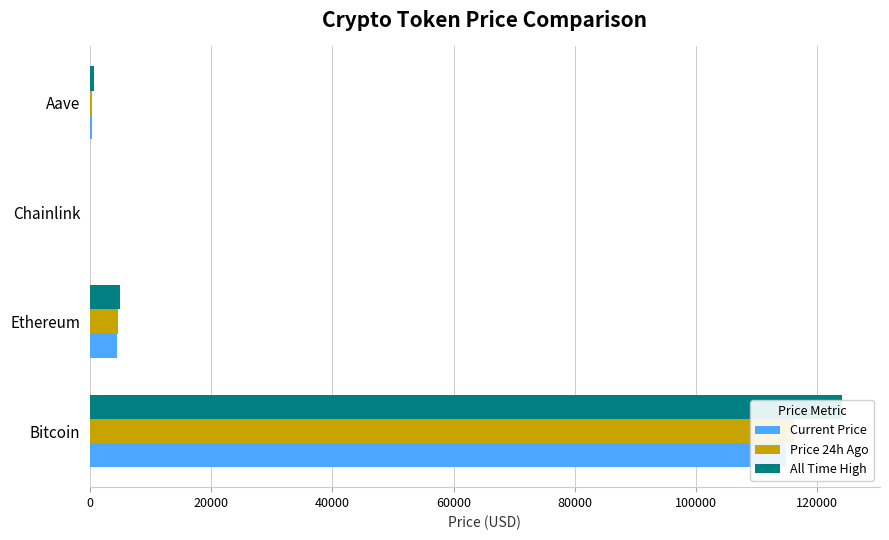

At Bitcoin, list the series in order from smallest to largest.

Current Price, Price 24h Ago, All Time High